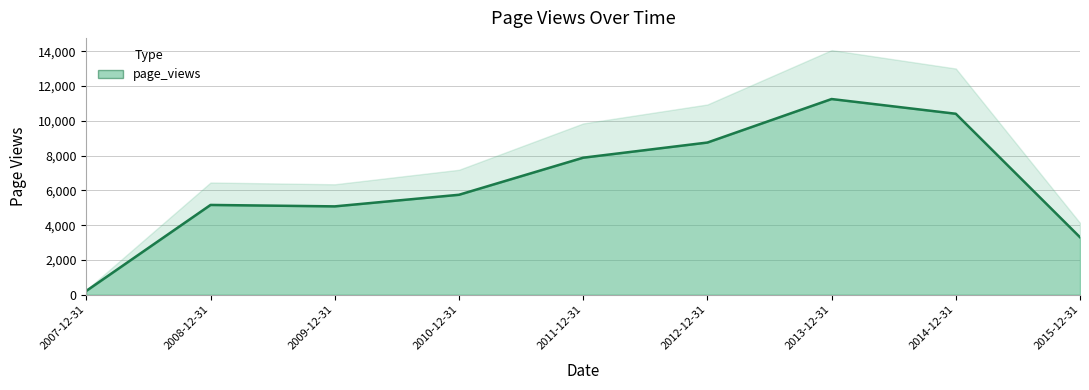

Reading right to left, extract all data points from this chart.

3305	10410	11257	8754	7882	5749	5082	5164	221